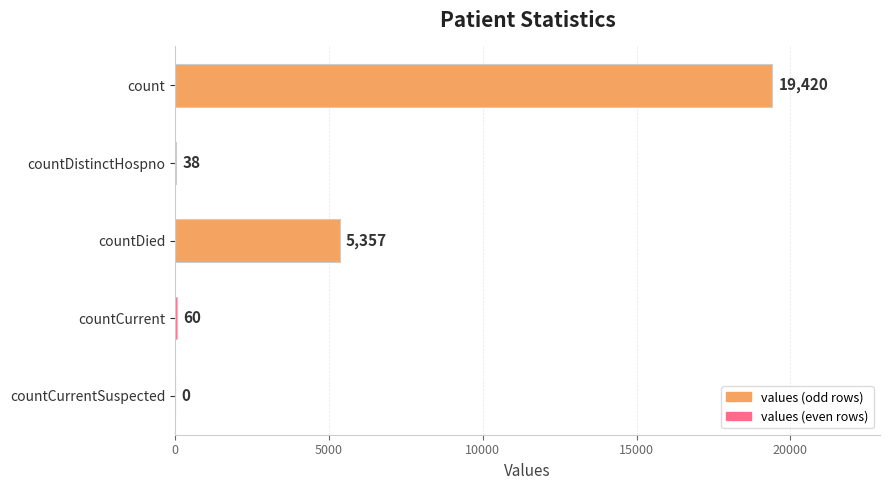

The chart shows a value of 38 at countDistinctHospno. True or false?

True